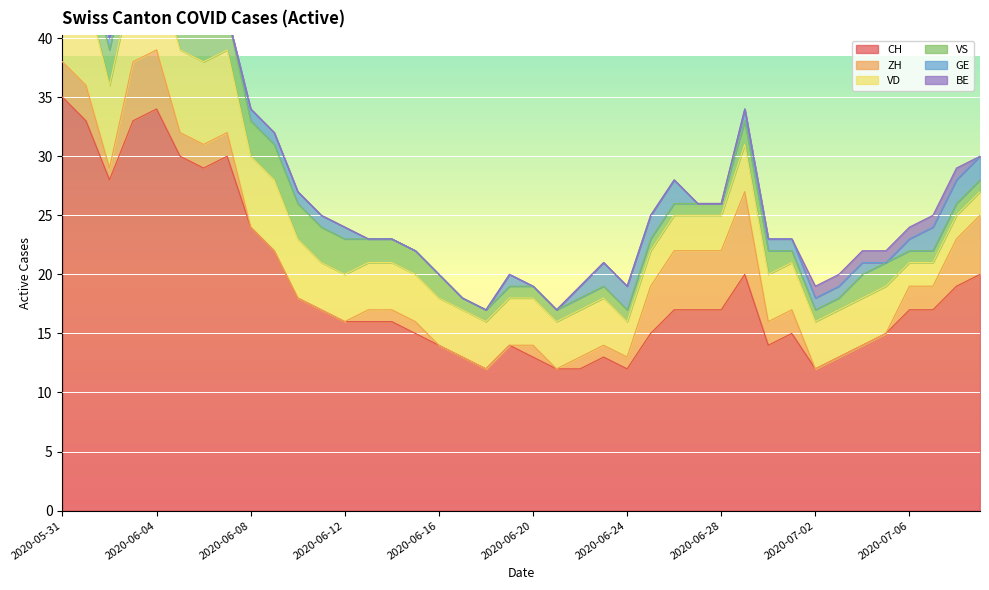

True or false: CH has more than 1 interior local peaks.

True